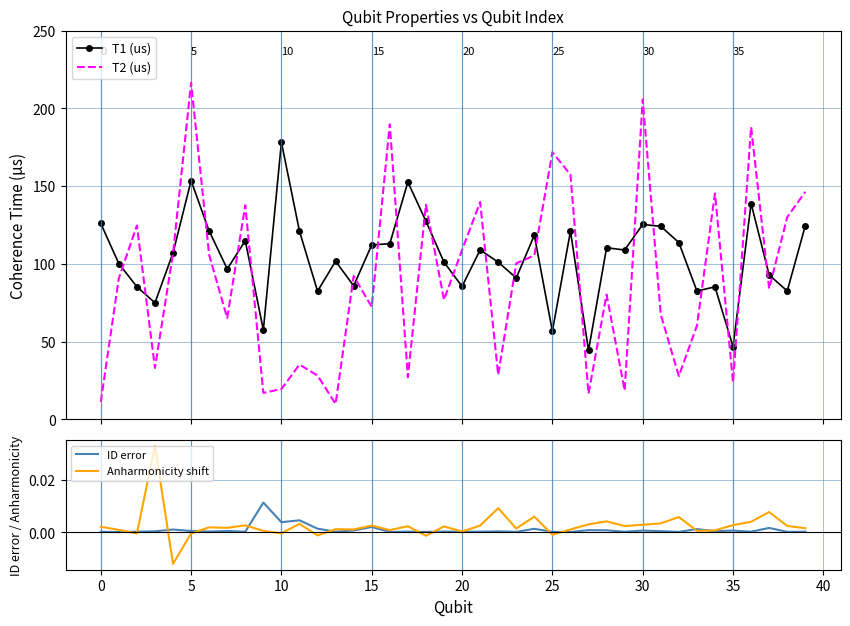

True or false: T1 (us) and ID error cross at least once.

False